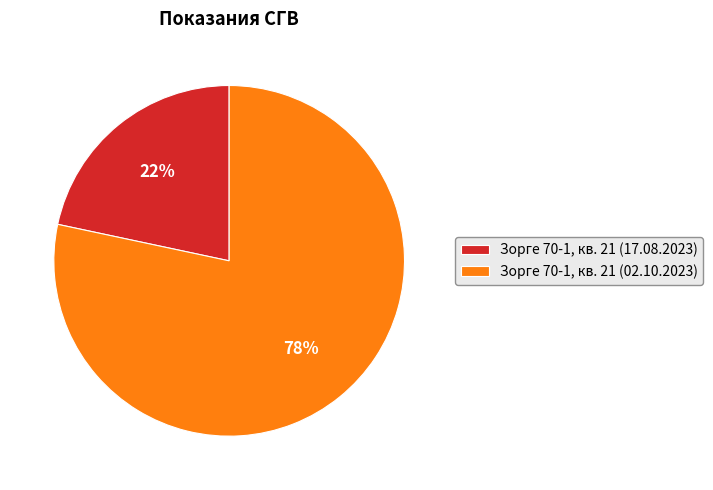

Between Зорге 70-1, кв. 21 (17.08.2023) and Зорге 70-1, кв. 21 (02.10.2023), which is larger?

Зорге 70-1, кв. 21 (02.10.2023)